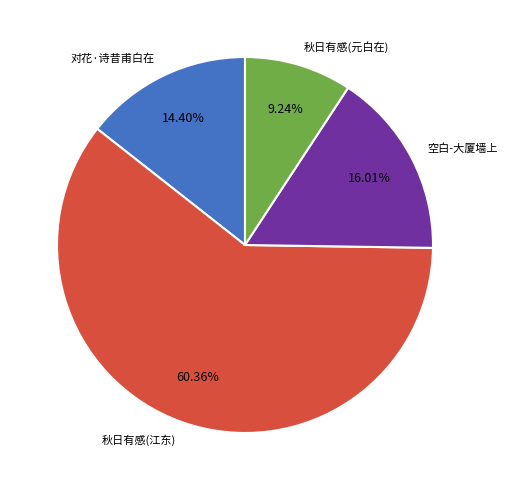

What is the ratio of the value at 对花·诗昔甫白在 to the value at 空白-大厦墙上?

0.9